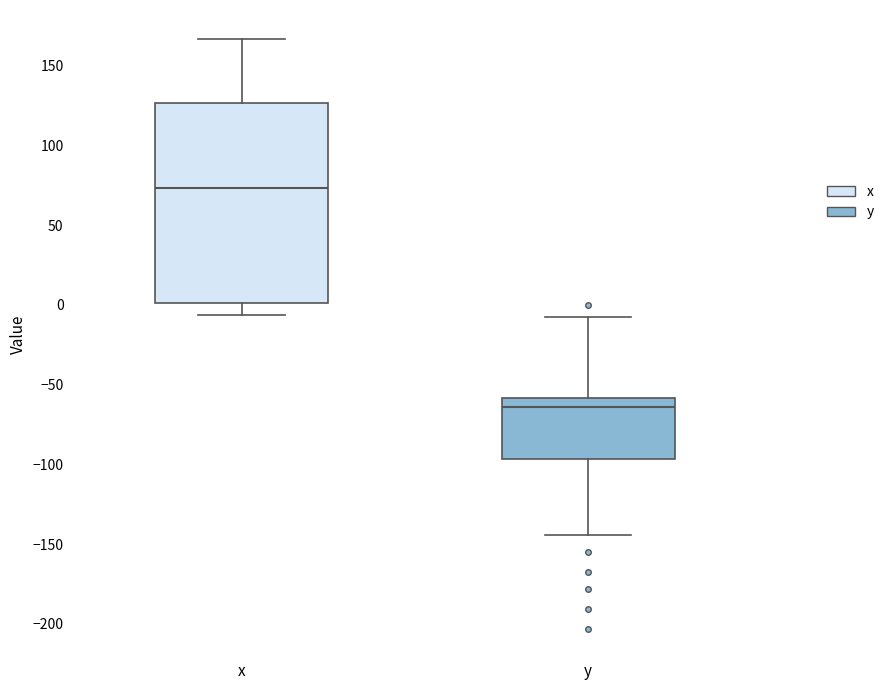

Where does the upper whisker of the box for x end on the y-axis? The values are not printed on the chart, so give them approximately, as read against the axis.

165